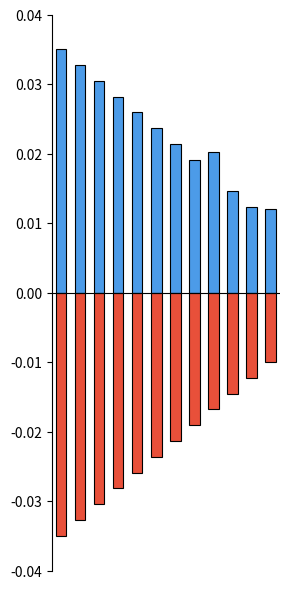

Is the value of Base Min at 1 greater than the value of Min at 7?

Yes